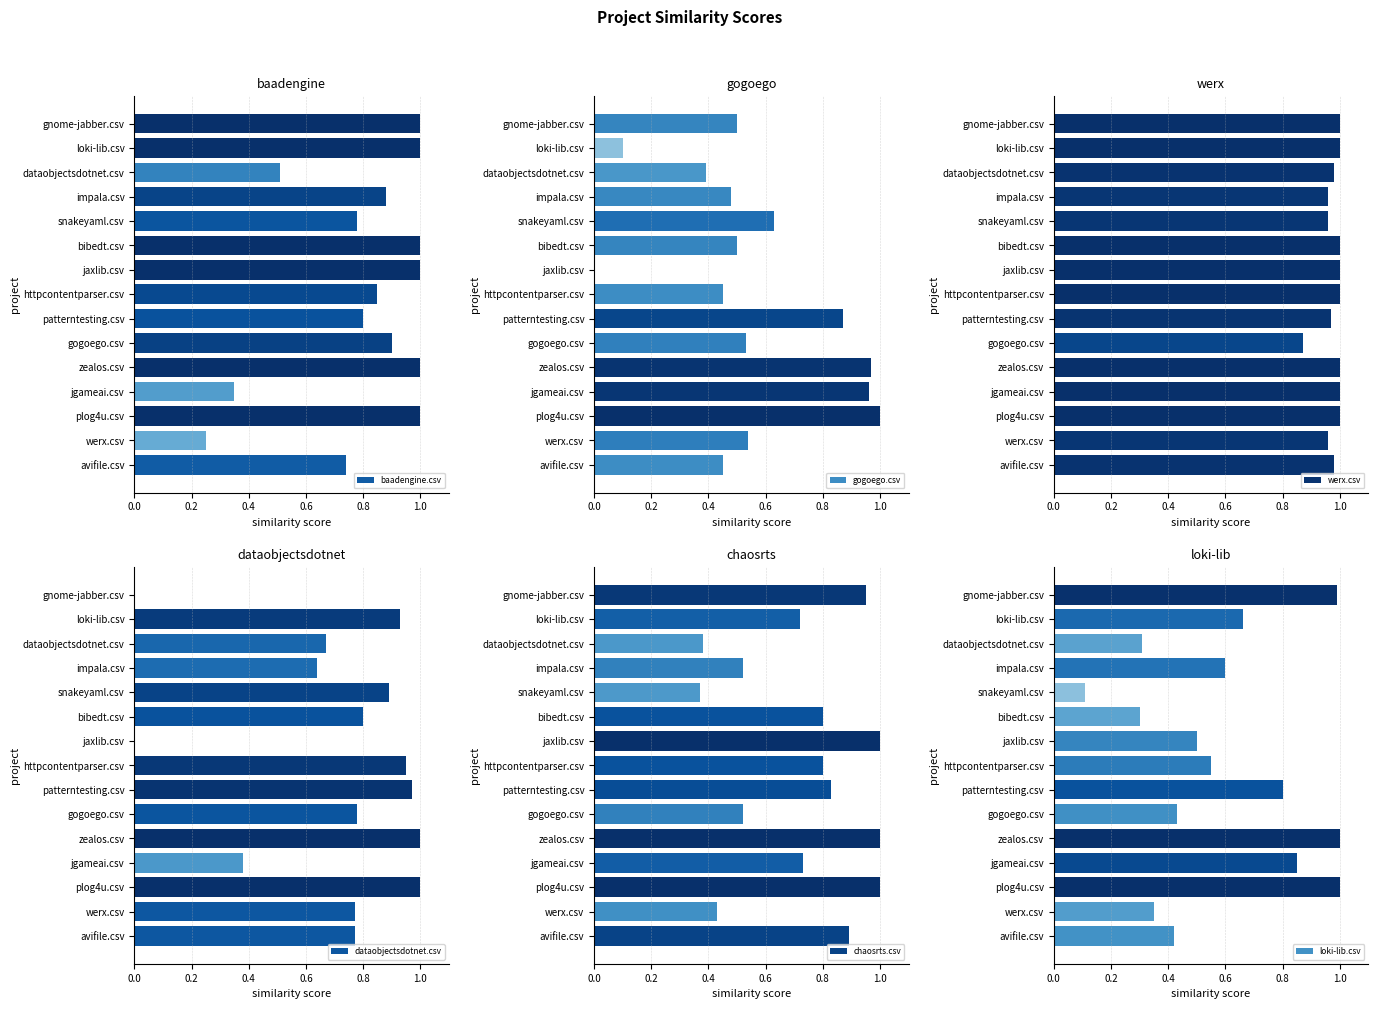

What is the average value of the werx.csv series?

1.0